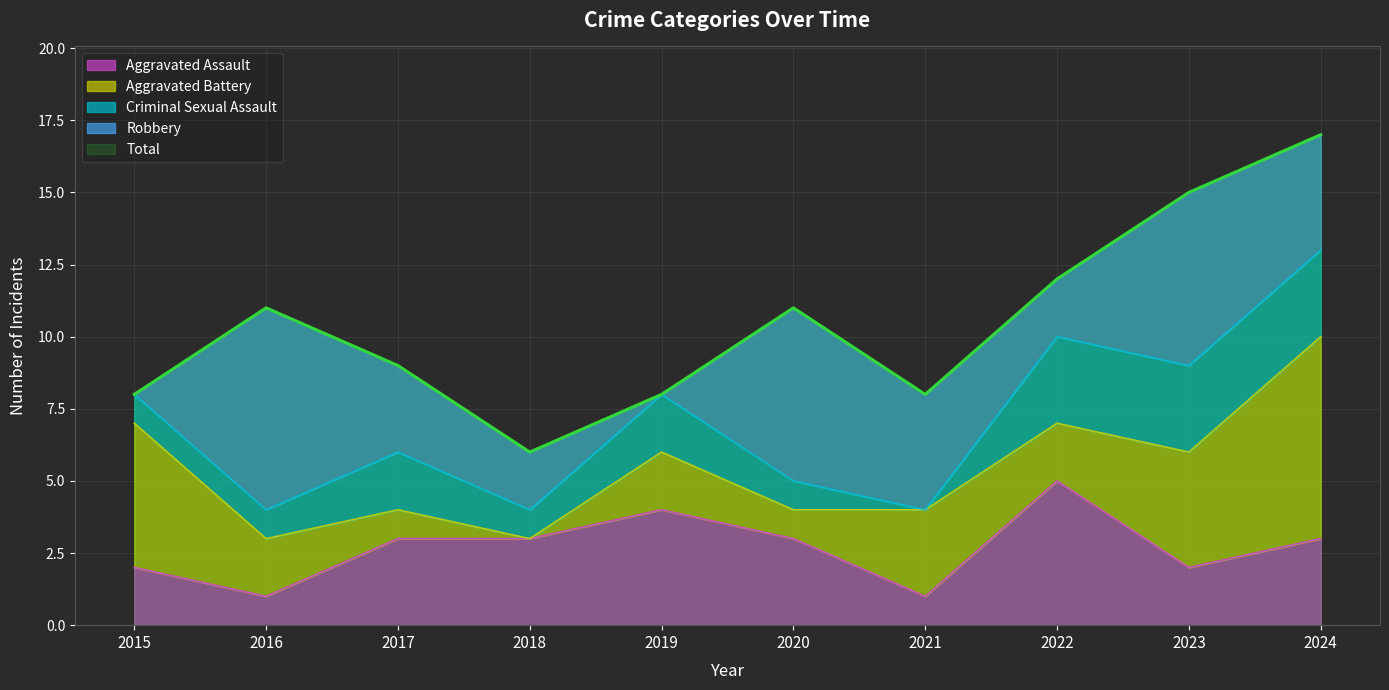

Rank the series at 2024 from lowest to highest value.

Aggravated Assault, Criminal Sexual Assault, Robbery, Aggravated Battery, Total